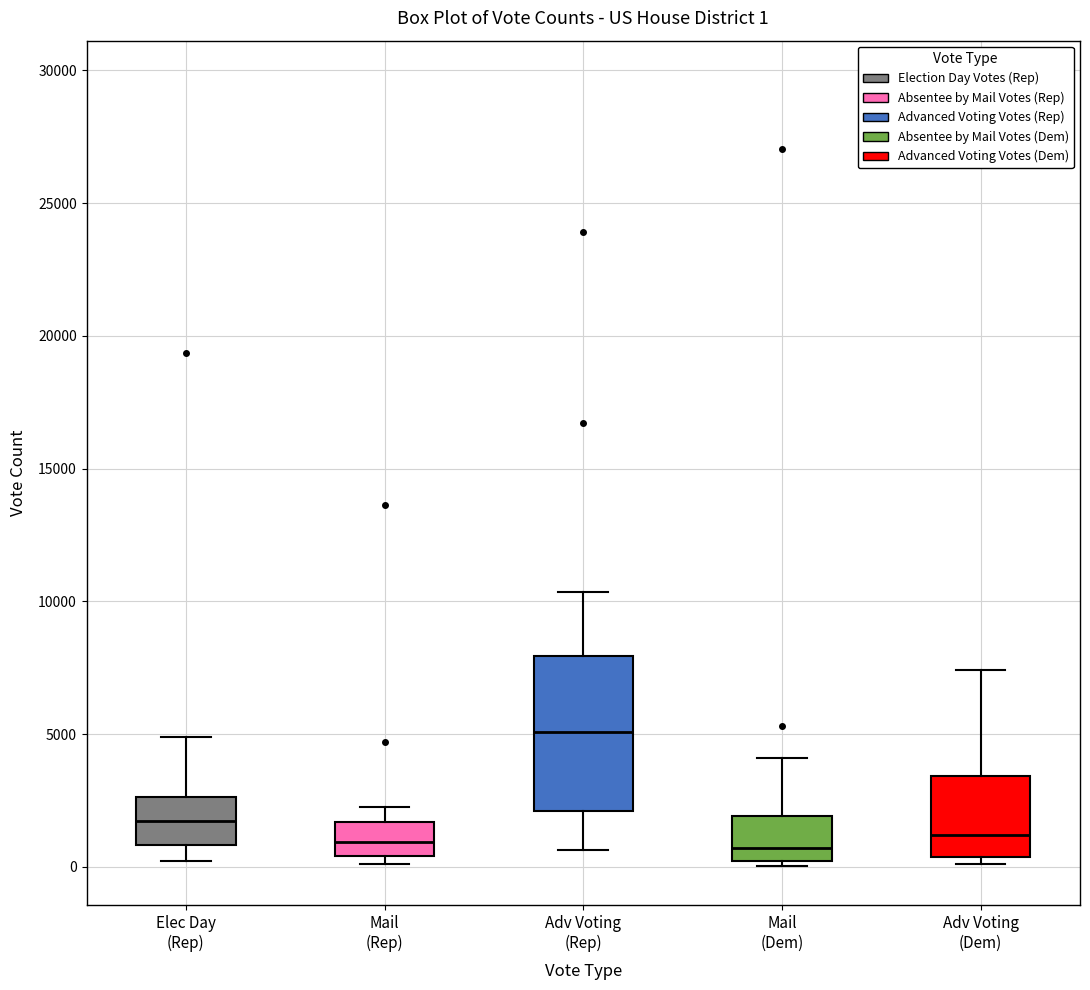

Comparing the boxes themselves (not the whiskers), which one is the tallest?

Adv Voting (Rep)